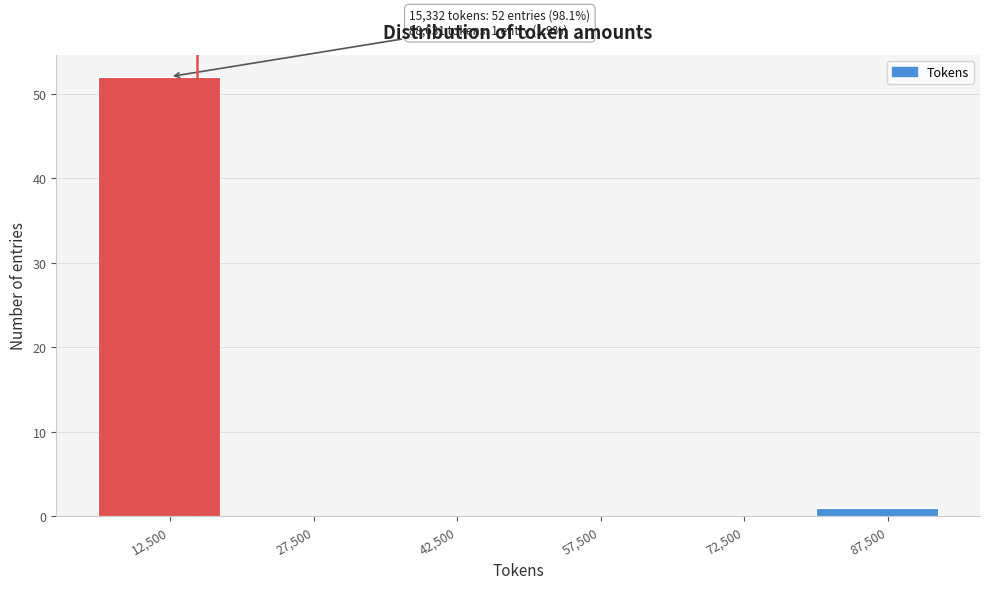

Which range on the x-axis has the tallest bar?

5000 to 20000